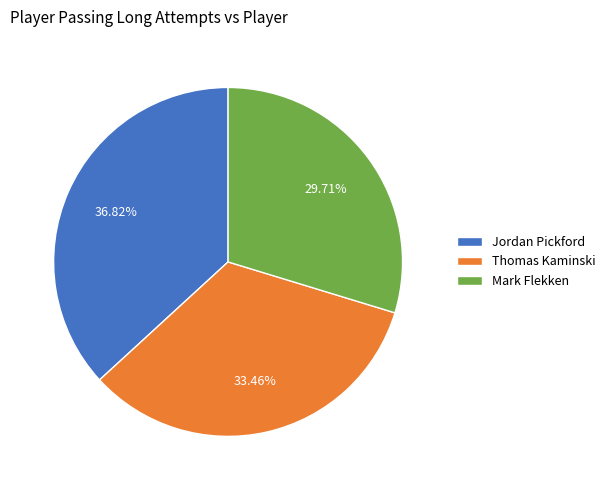

What is the ratio of the value at Thomas Kaminski to the value at Jordan Pickford?

0.9